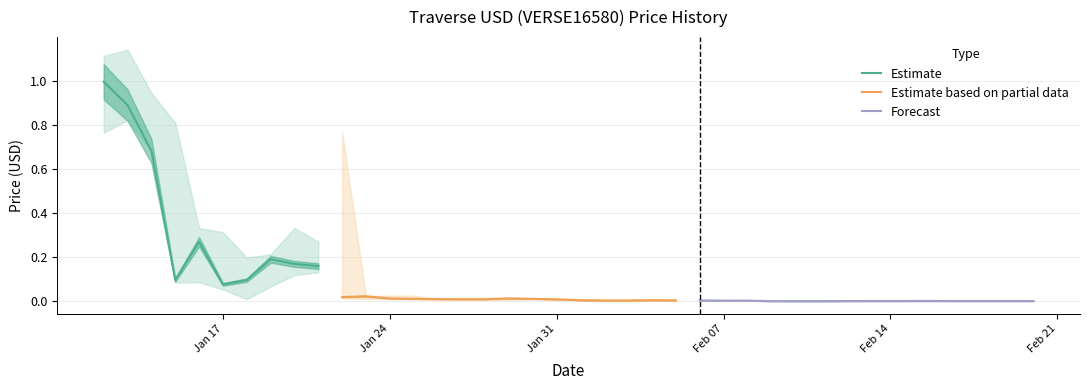

True or false: Low has a value of 0.0 at 21.

True